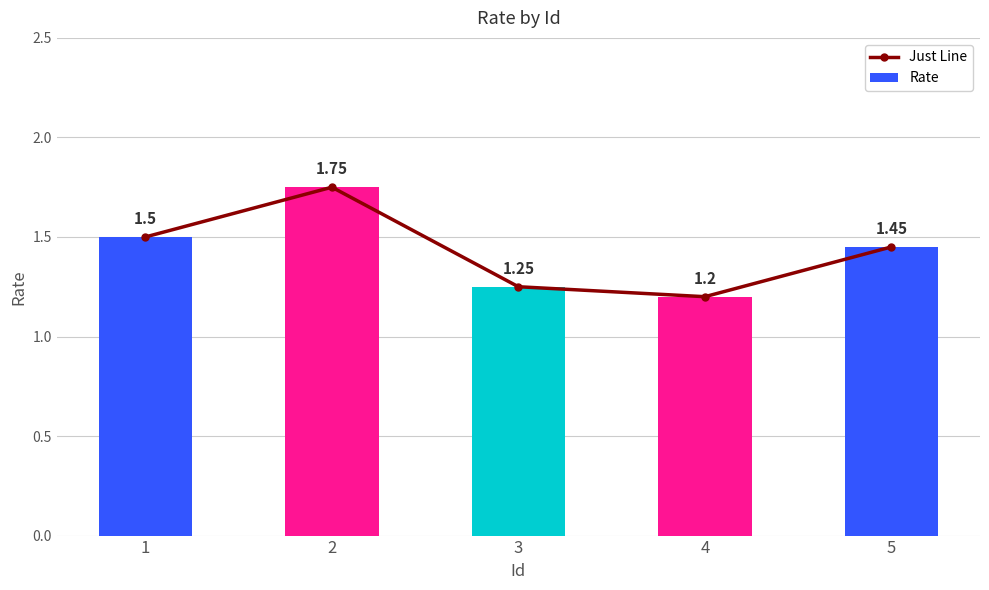

What is the value of the Just Line bar at the 1st from the left?

1.5